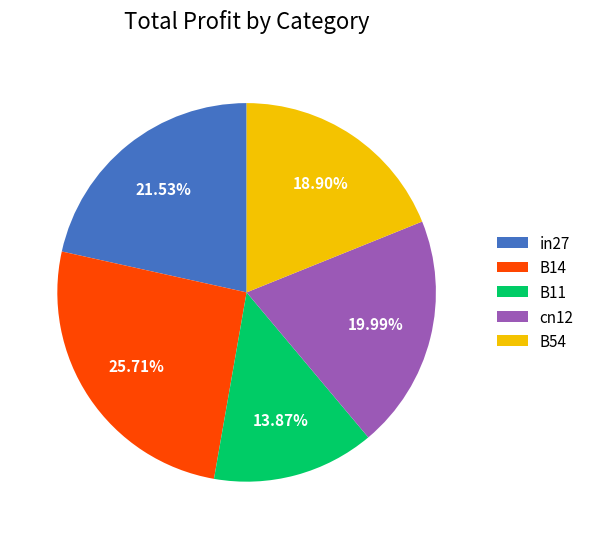

Which slice is the largest?

B14